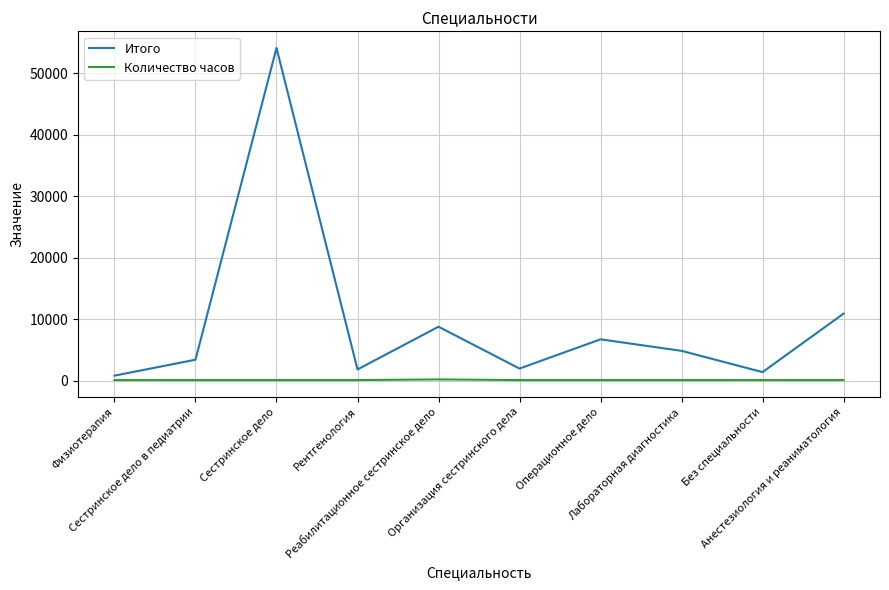

At Операционное дело, list the series in order from largest to smallest.

Итого, Количество часов